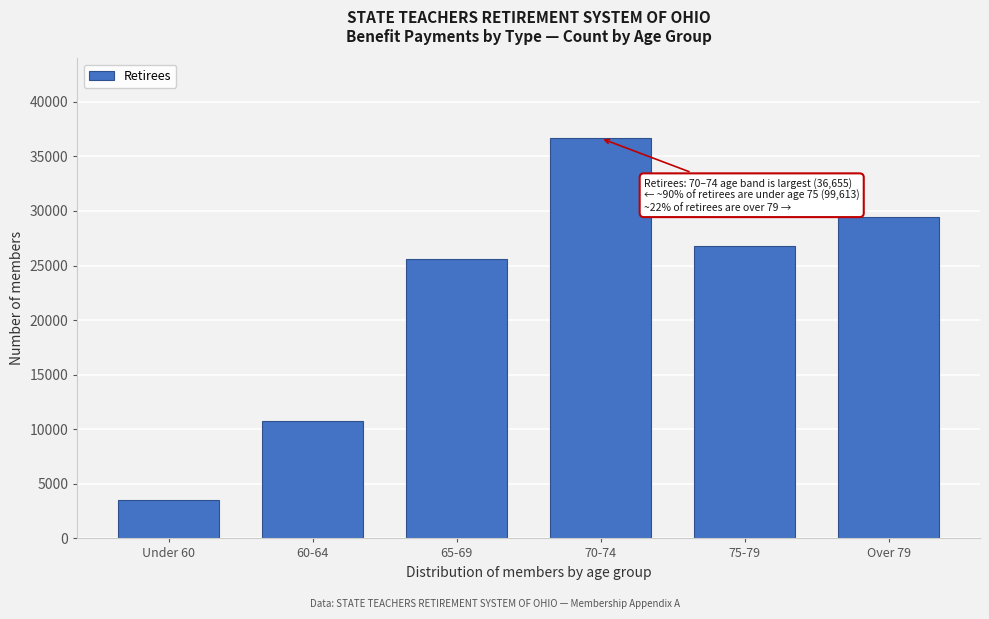

Reading left to right, transcribe all the data shown in this chart.

3488	10745	25613	36655	26811	29453